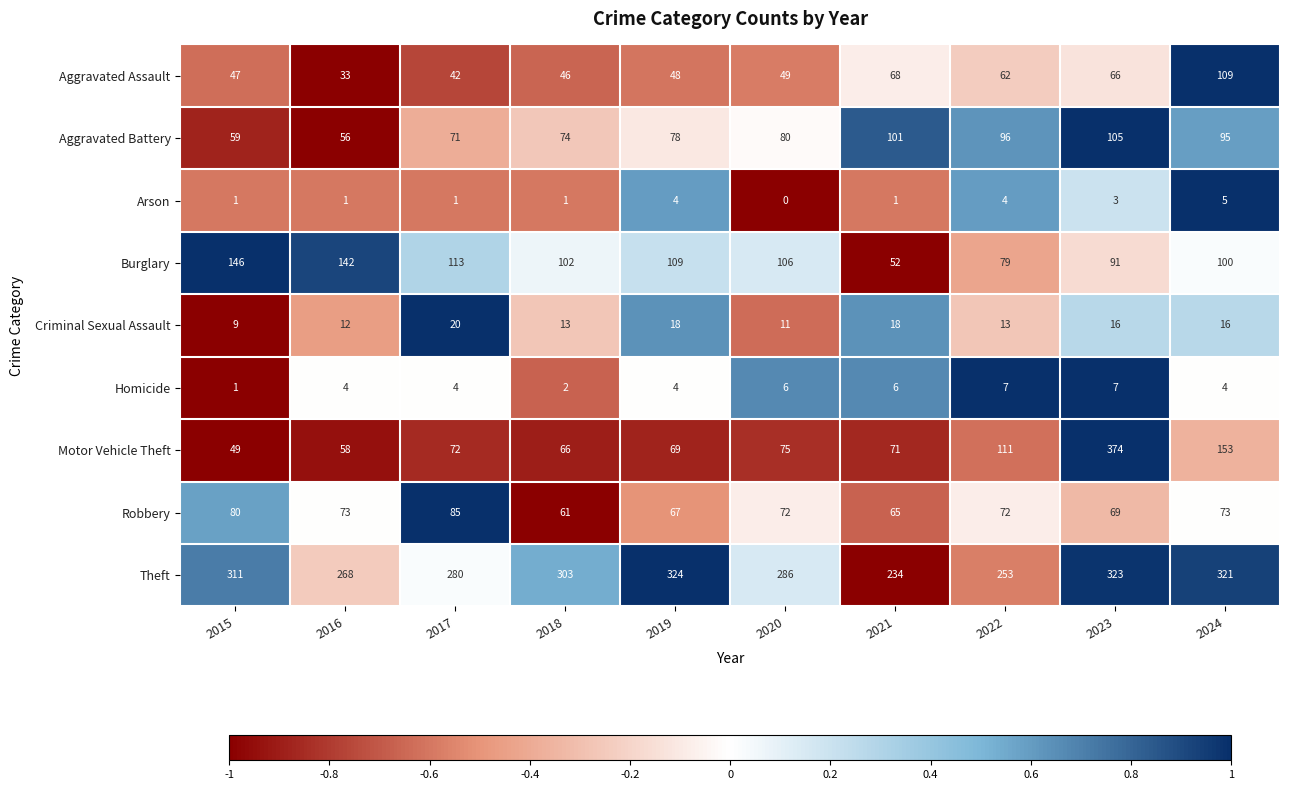

Is it true that Theft equals 440 at 2024?

False